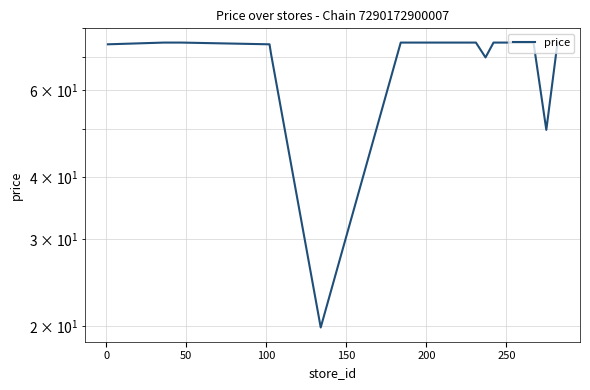

How many data points does each series have?

15